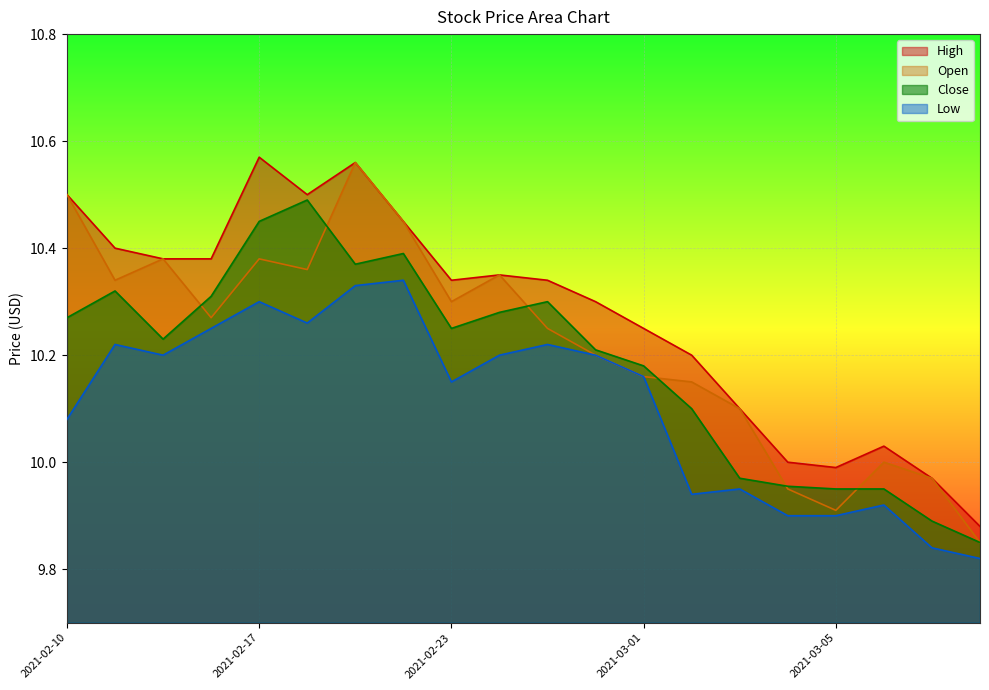

How many lines are shown in the chart?

4